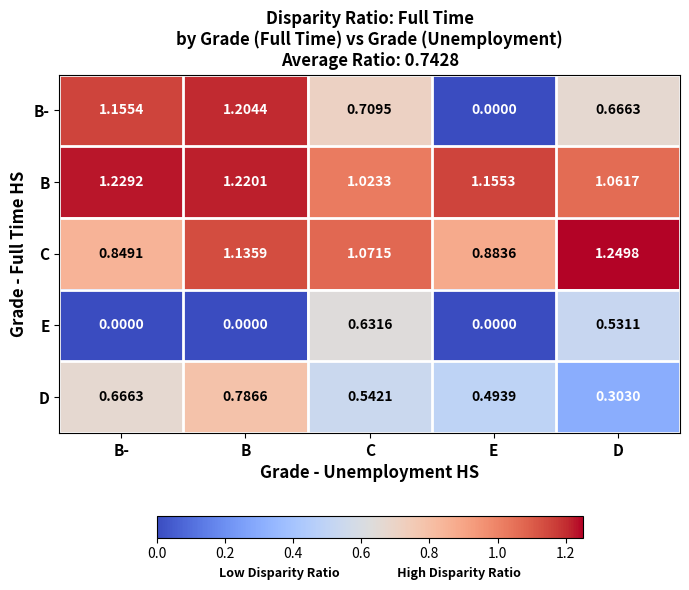

Which series has the largest total across all categories?

B